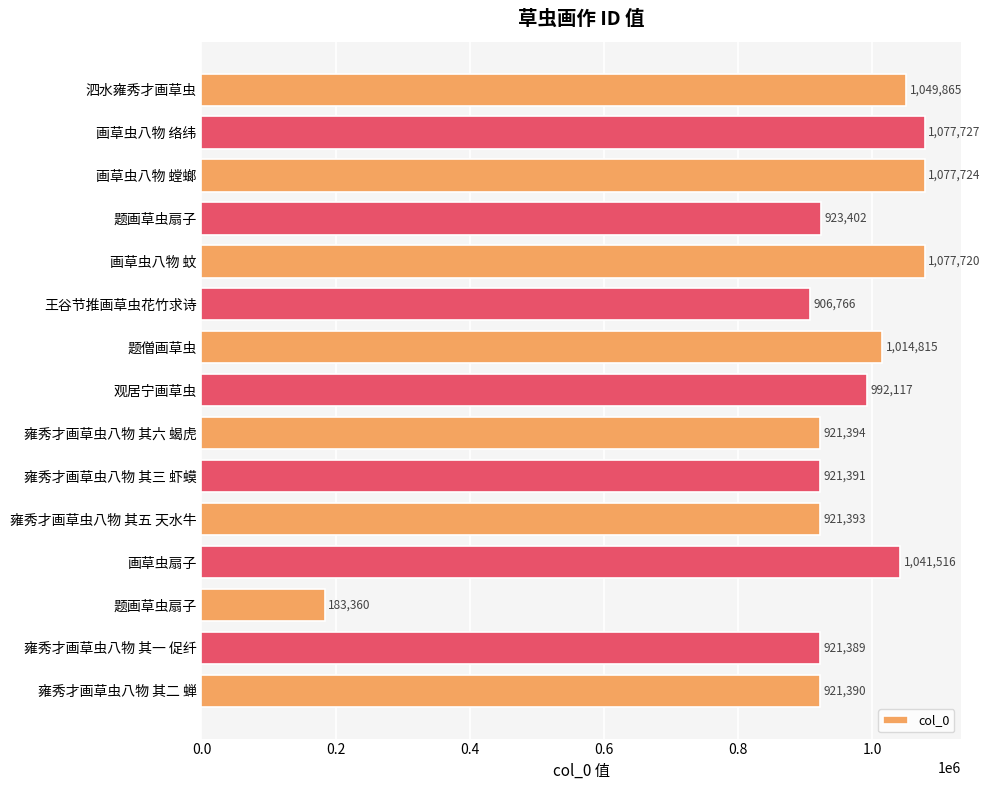

How many bars are there in total?

15